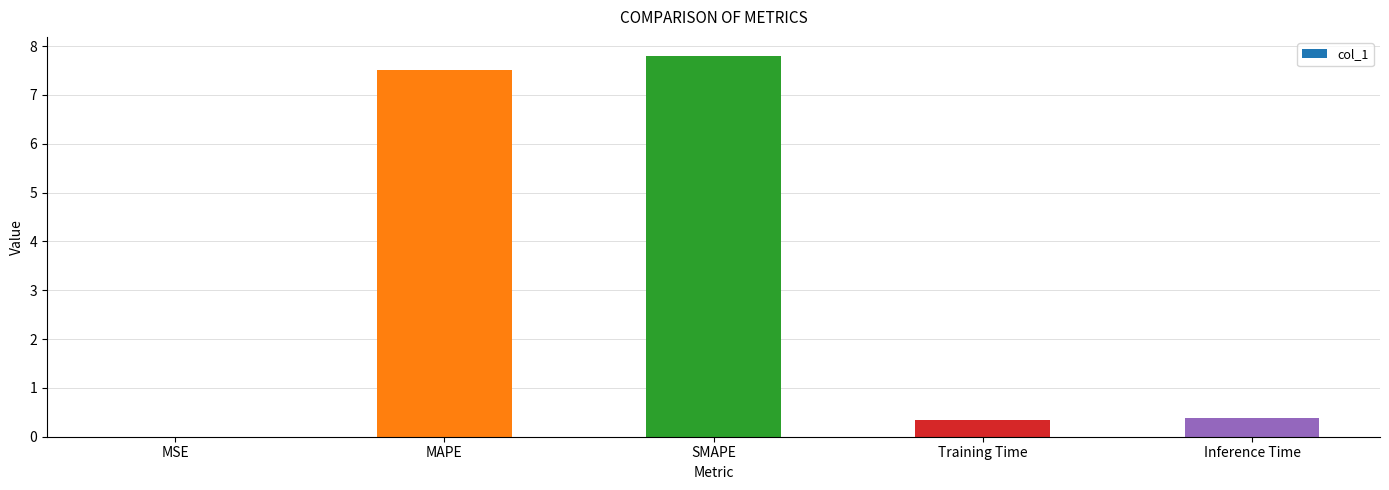

At which category does the chart reach its peak across all series?

SMAPE